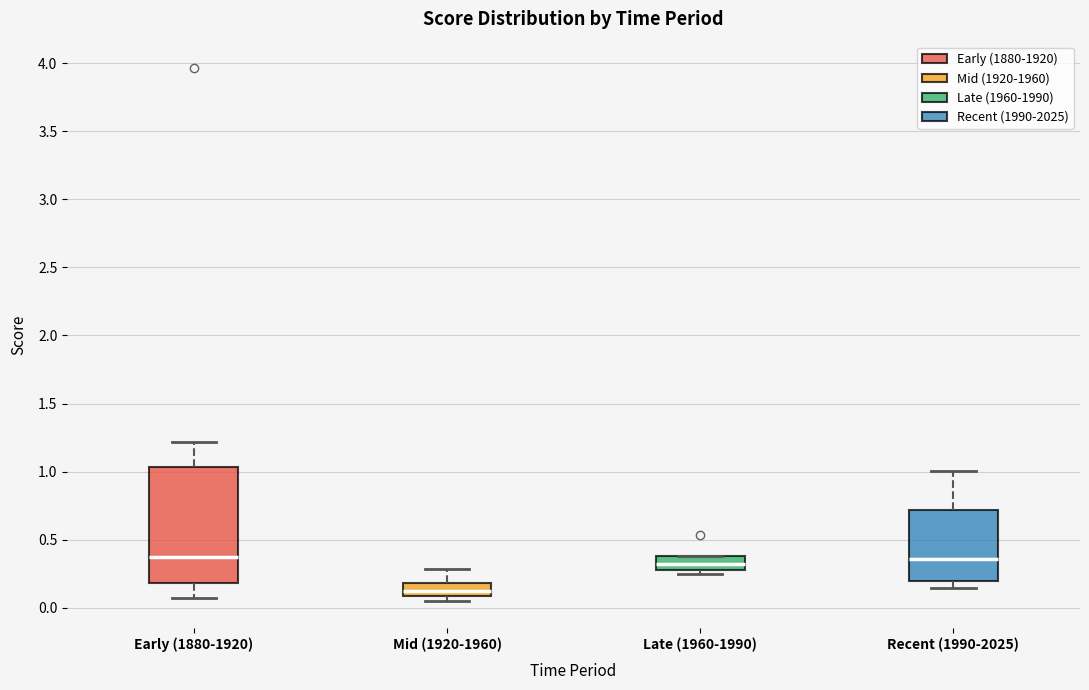

Reading left to right, transcribe this box plot: for each box, give where its median line is, the range the box spans, and where its two whiskers end, as read against the y-axis. The values are not printed on the chart, so give them approximately, as read against the axis.

Early (1880-1920): median 0.35, box 0.20 to 1.05, whiskers 0.05 to 1.20
Mid (1920-1960): median 0.10 (inside the box), box 0.10 to 0.20, whiskers 0.05 to 0.30
Late (1960-1990): median 0.30 (inside the box), box 0.30 to 0.40, whiskers 0.25 to 0.40
Recent (1990-2025): median 0.35, box 0.20 to 0.70, whiskers 0.15 to 1.00